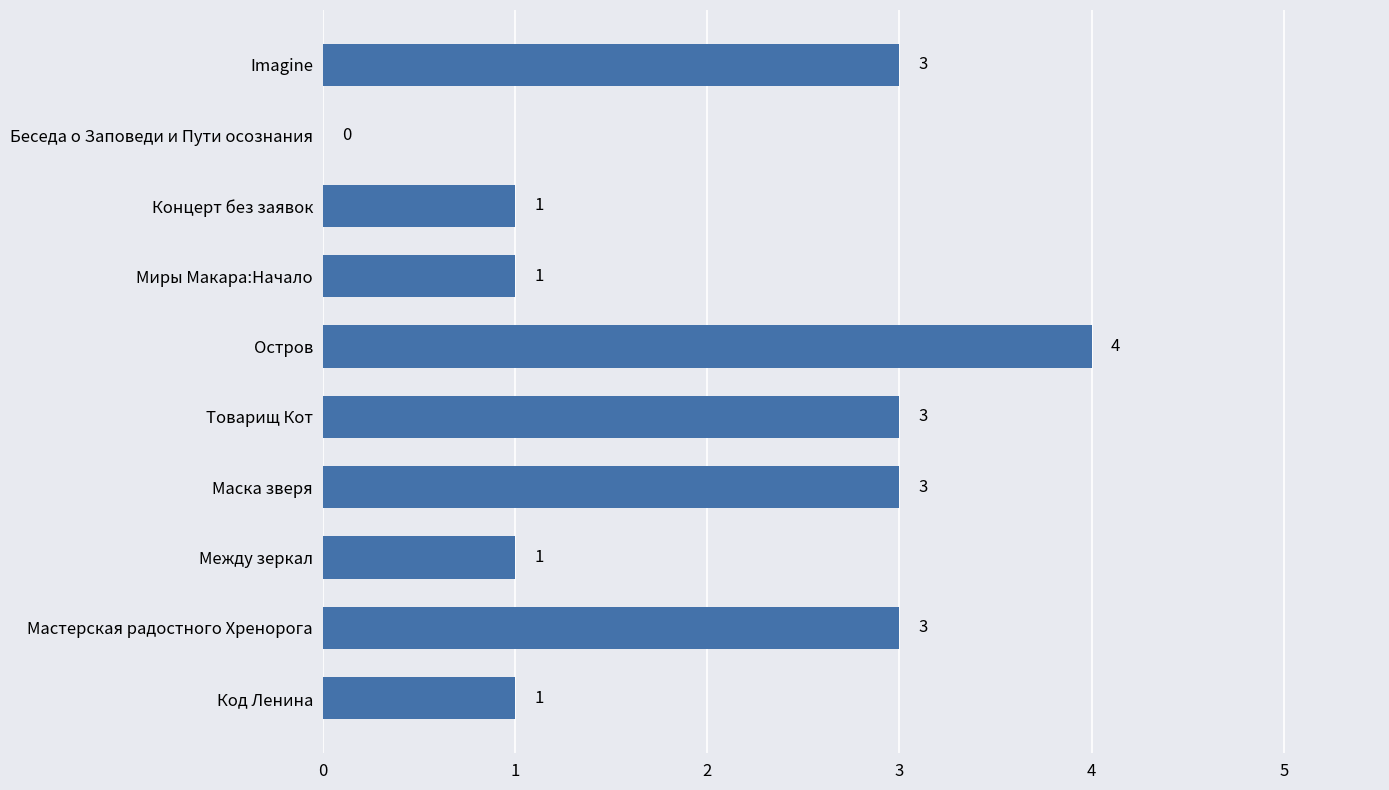

The value at Код Ленина is 1. True or false?

True